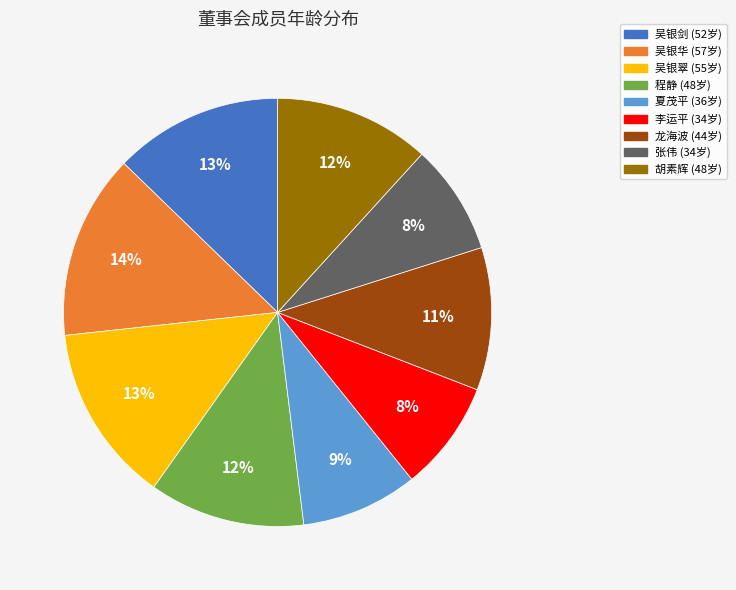

To the nearest percent, what portion does 程静 represent?

12%